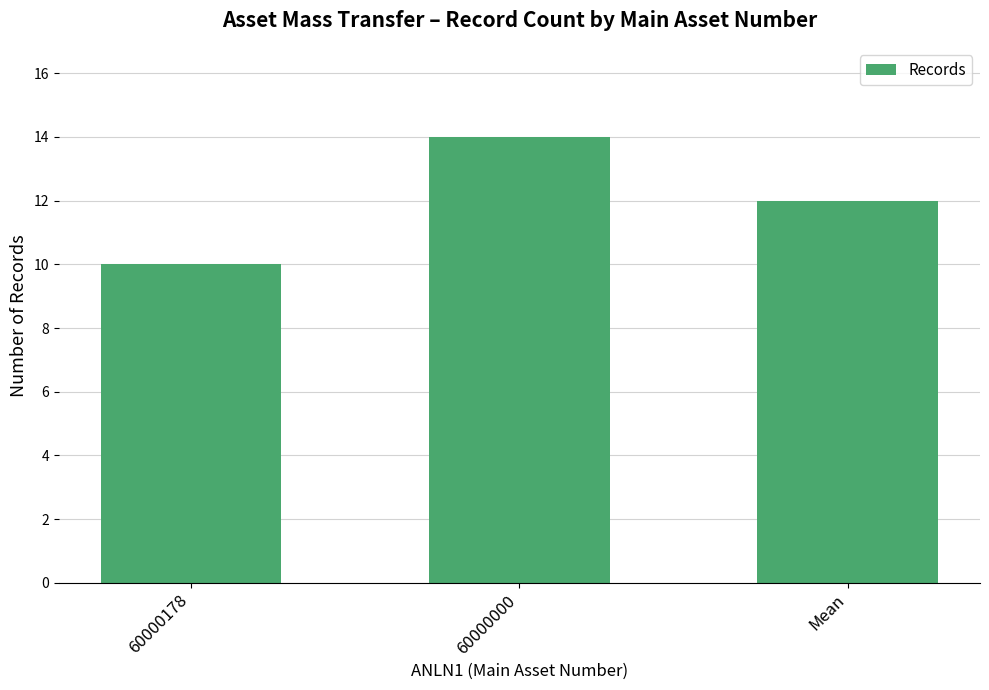

What is the change in value from 60000178 to Mean?

+2